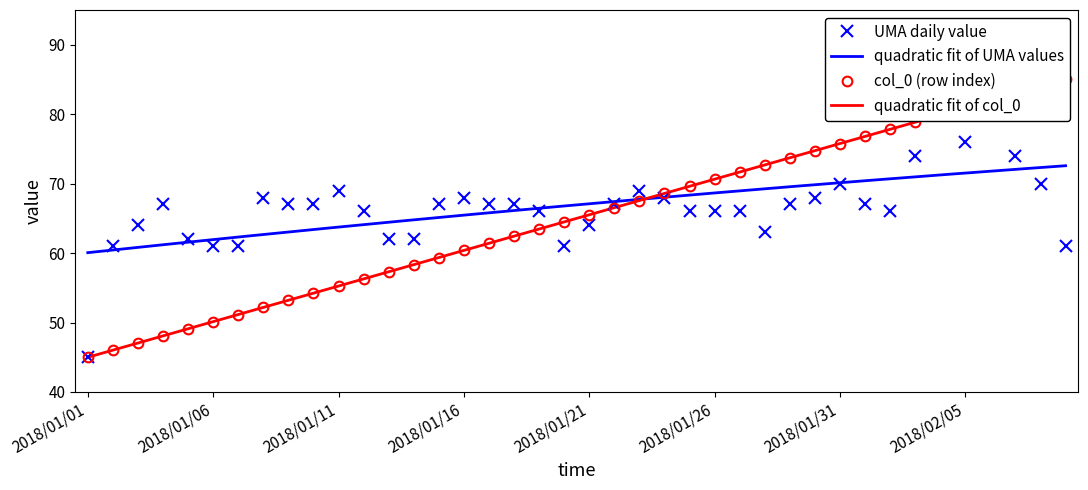

List the labels in order of value, smallest first.

2018/01/01, 2018/01/02, 2018/01/06, 2018/01/07, 2018/01/20, 2018/02/09, 2018/01/05, 2018/01/13, 2018/01/14, 2018/01/28, 2018/01/03, 2018/01/21, 2018/01/12, 2018/01/19, 2018/01/25, 2018/01/26, 2018/01/27, 2018/02/02, 2018/01/04, 2018/01/09, 2018/01/10, 2018/01/15, 2018/01/17, 2018/01/18, 2018/01/22, 2018/01/29, 2018/02/01, 2018/01/08, 2018/01/16, 2018/01/24, 2018/01/30, 2018/01/11, 2018/01/23, 2018/01/31, 2018/02/08, 2018/02/03, 2018/02/07, 2018/02/05, 2018/02/06, 2018/02/04